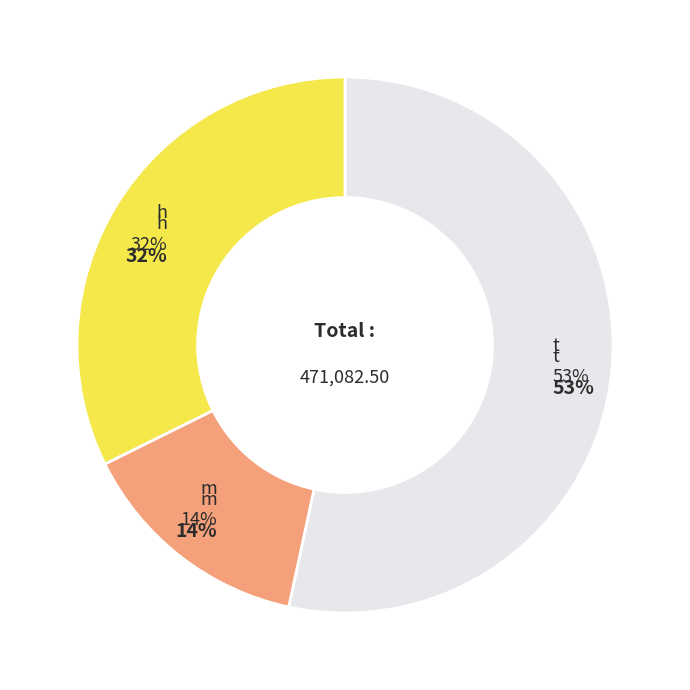

The t slice represents 53% of the pie. True or false?

True